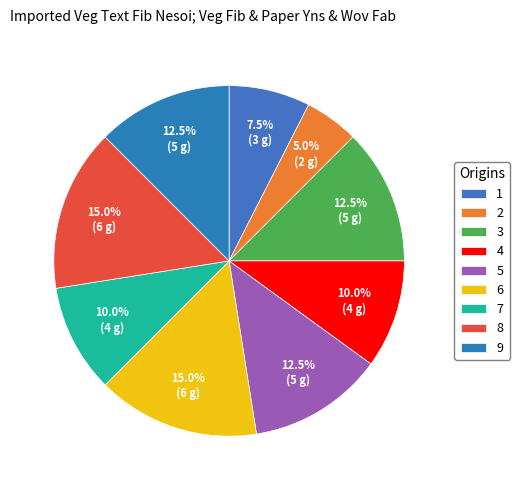

Does any single category account for the majority?

No